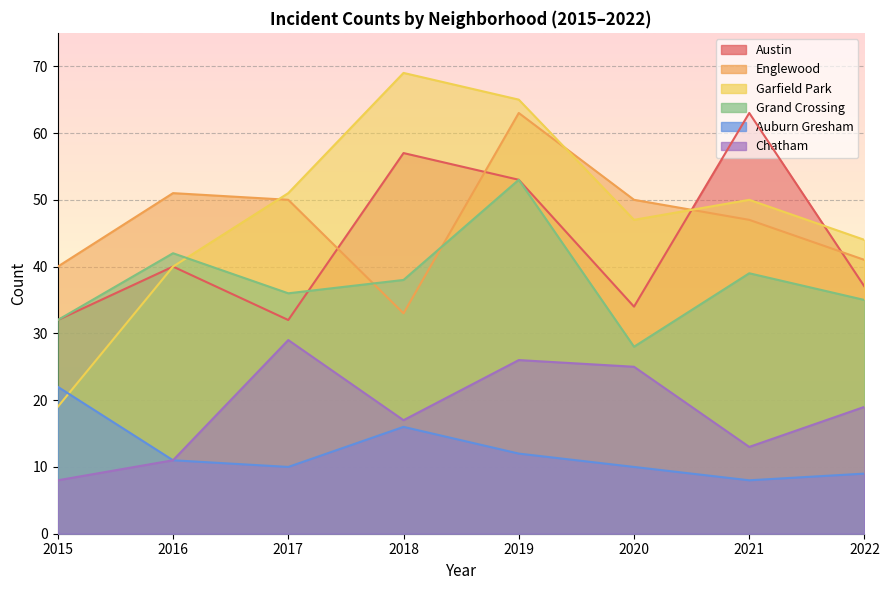

What is the value of the Englewood point at the 4th from the left?

33